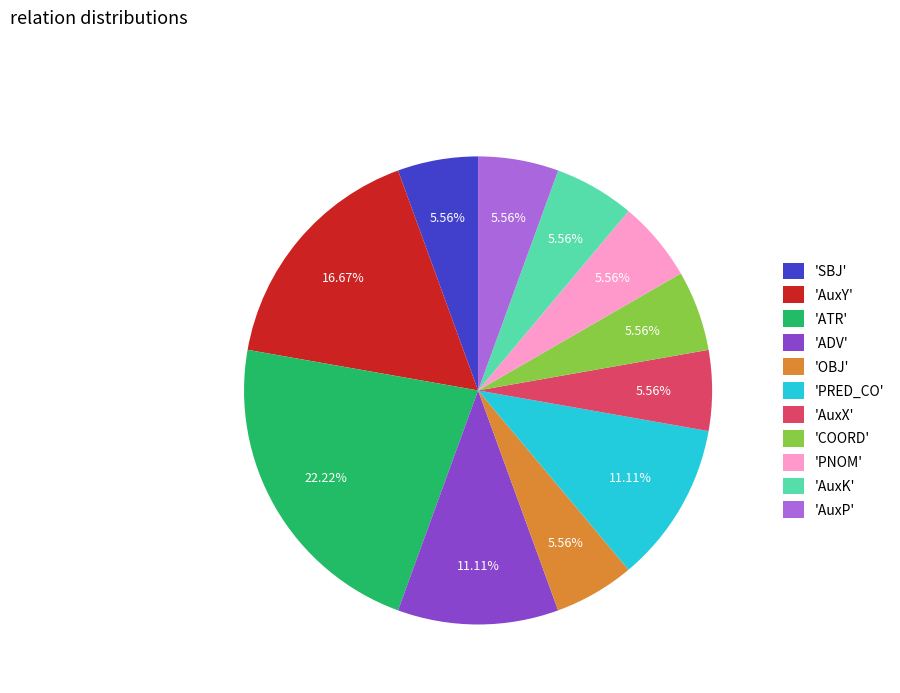

What is the ratio of the value at 'SBJ' to the value at 'OBJ'?

1.0